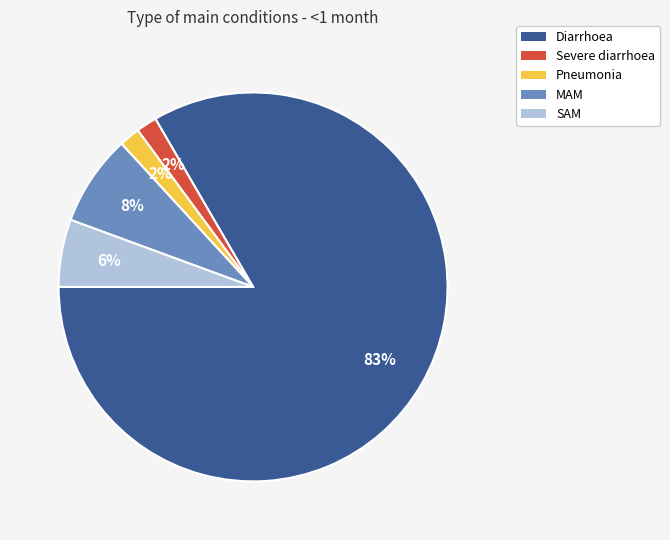

What percentage is the Severe diarrhoea slice, to the nearest percent?

2%